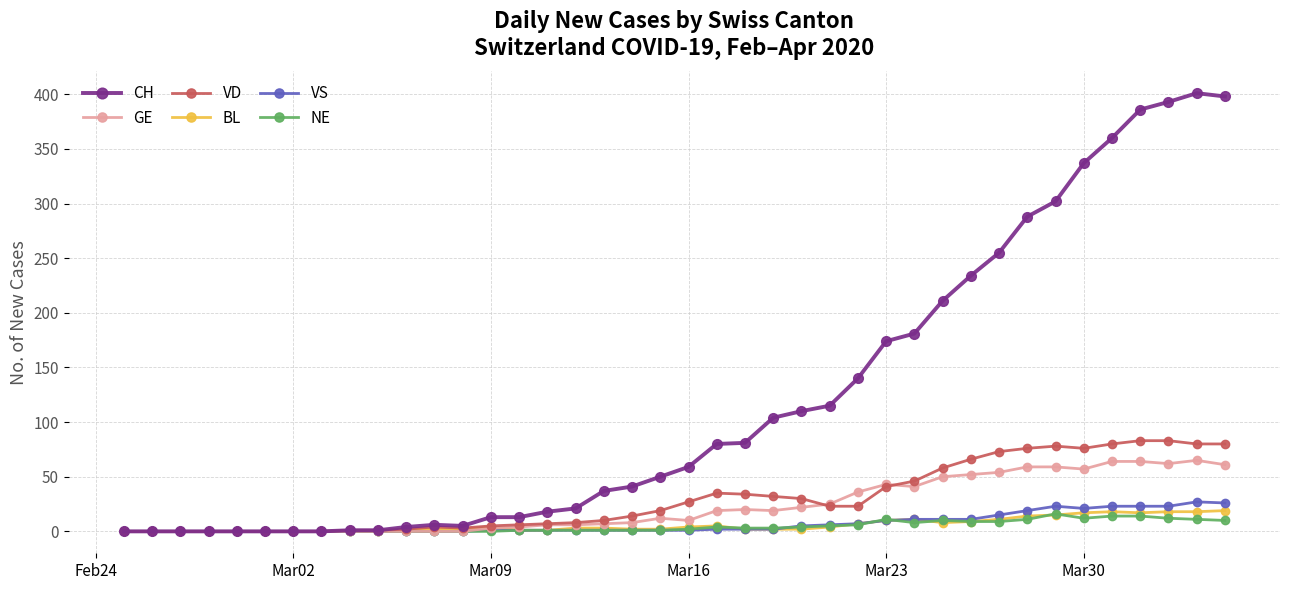

What is the maximum value shown in the chart?

401